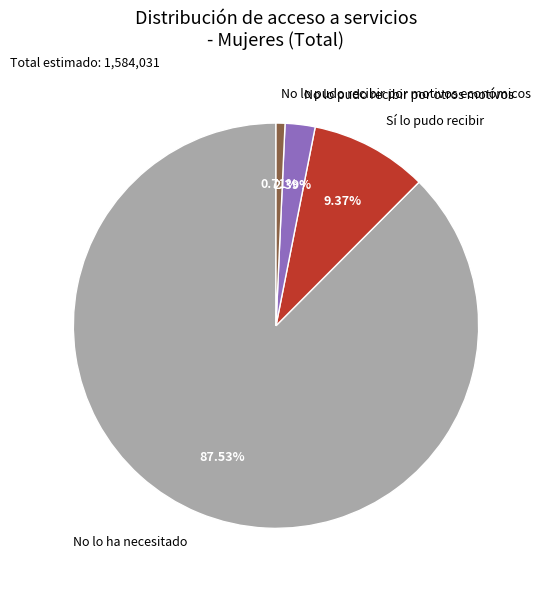

Which slice is the largest?

No lo ha necesitado